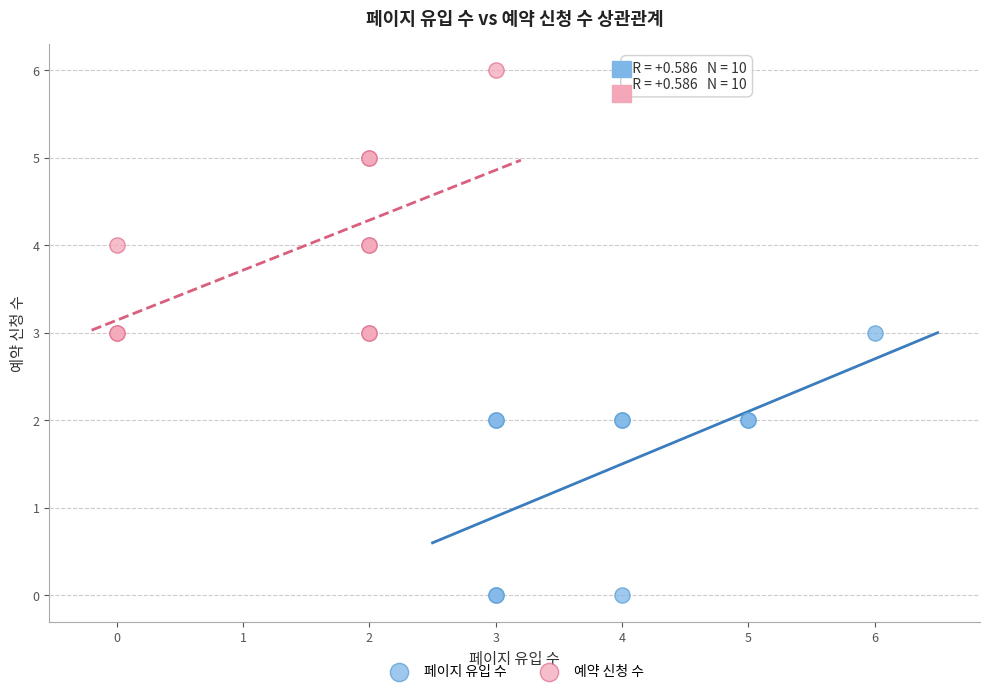

Which series contains the lowest Y value?

페이지 유입 수